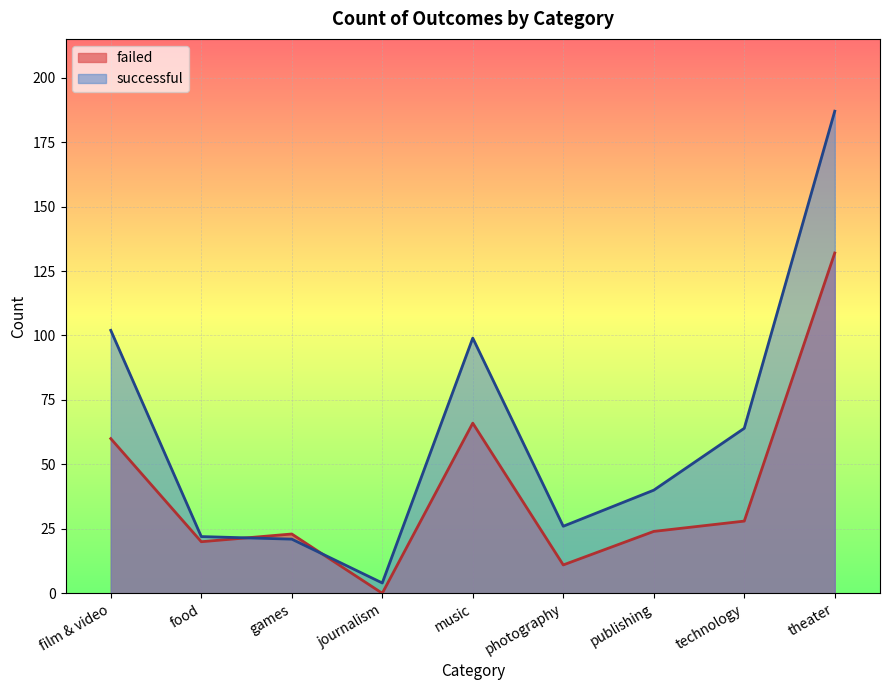

What is the sum of the failed values at technology and publishing?

52